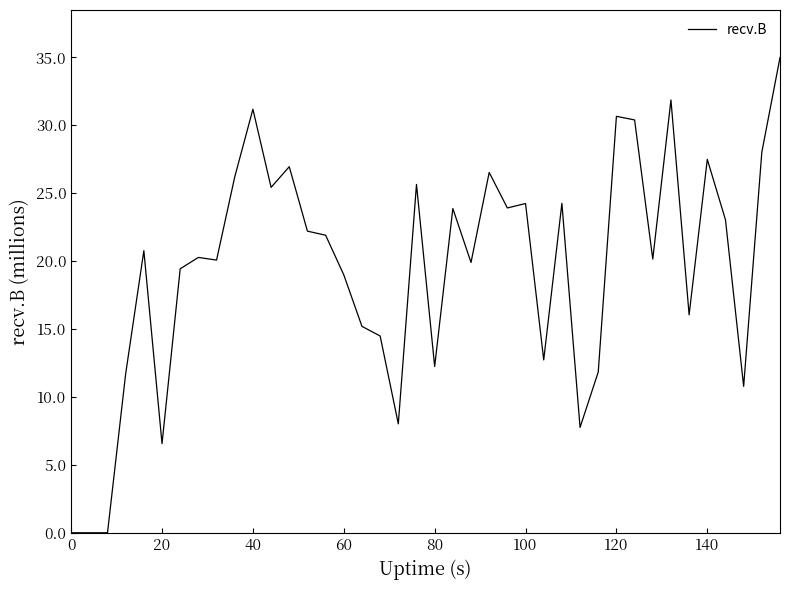

Is this an area chart (filled region under the line)?

No